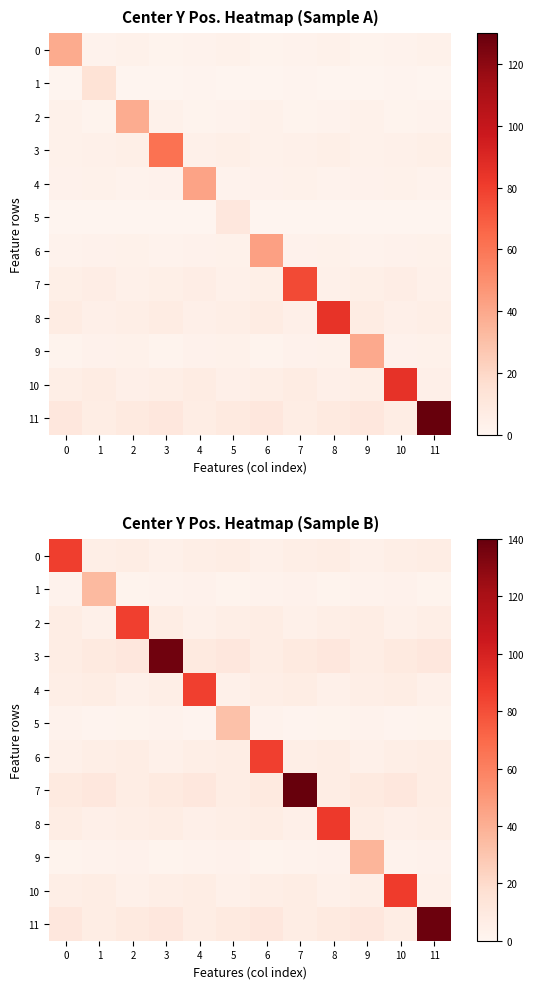

List the series in order of their peak value, highest first.

7, 11, 3, 8, 10, 0, 2, 4, 6, 9, 1, 5